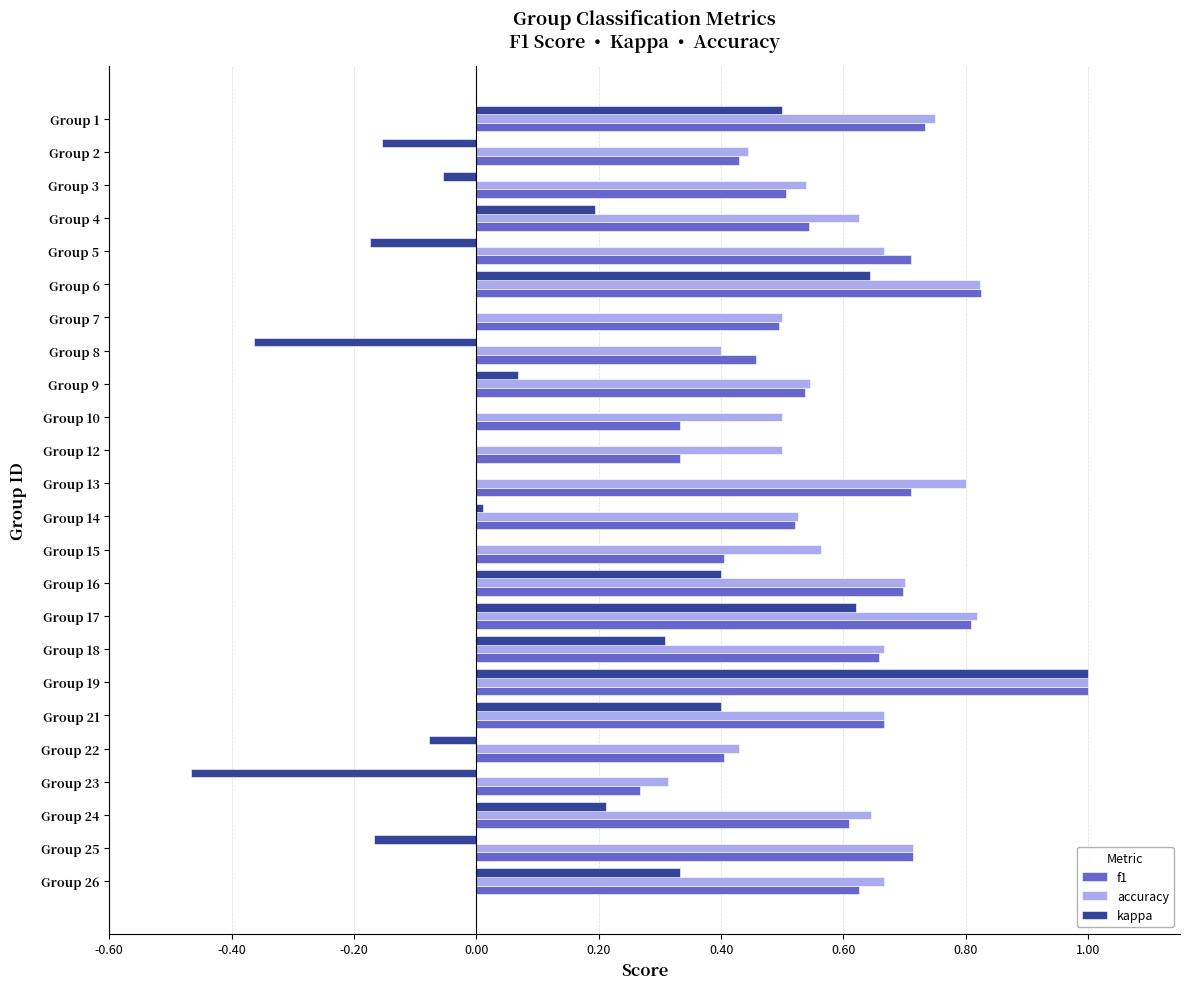

At which category is the sum across all series the highest?

Group 19